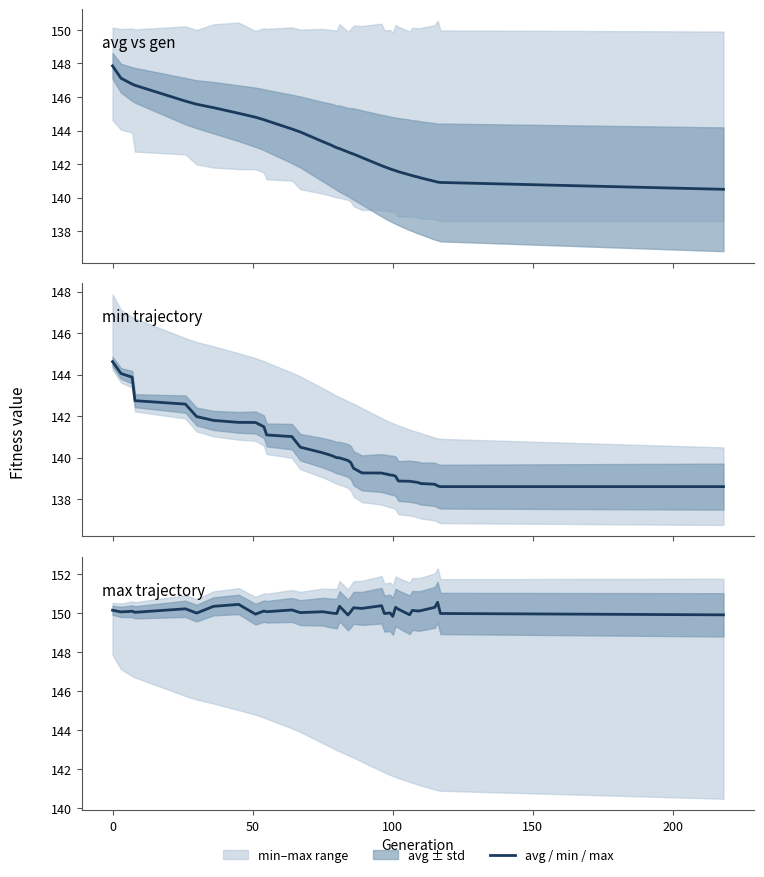

Reading left to right, what are all the values shown in this chart?

avg vs gen: 147.9	147.1	146.8	146.7	145.8	145.6	145.4	145.0	144.8	144.6	144.6	144.1	143.9	143.3	143.1	143.0	142.9	142.7	142.7	142.6	142.4	141.9	141.8	141.8	141.7	141.7	141.6	141.5	141.4	141.3	141.2	141.2	141.0	140.9	140.9	140.5
min trajectory: 144.6	144.1	143.9	142.7	142.6	142.0	141.8	141.7	141.7	141.5	141.1	141.0	140.5	140.2	140.1	140.0	140.0	139.9	139.8	139.5	139.3	139.3	139.2	139.2	139.2	139.2	139.1	138.9	138.9	138.8	138.8	138.8	138.7	138.6	138.6	138.6
max trajectory: 150.1	150.1	150.1	150.0	150.2	150.0	150.3	150.4	149.9	150.1	150.1	150.2	150.0	150.1	150.0	150.0	150.3	149.9	150.1	150.3	150.2	150.4	150.0	150.0	150.0	149.8	150.3	150.2	149.9	150.1	150.1	150.1	150.3	150.5	150.0	149.9